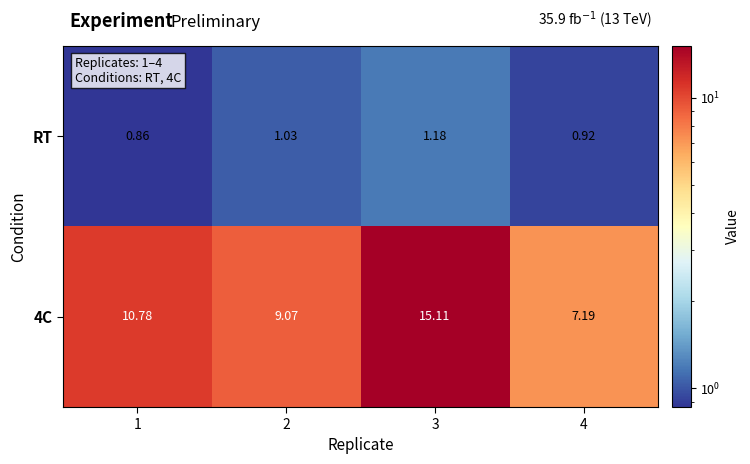

Rank the series by their maximum value, from lowest to highest.

RT, 4C